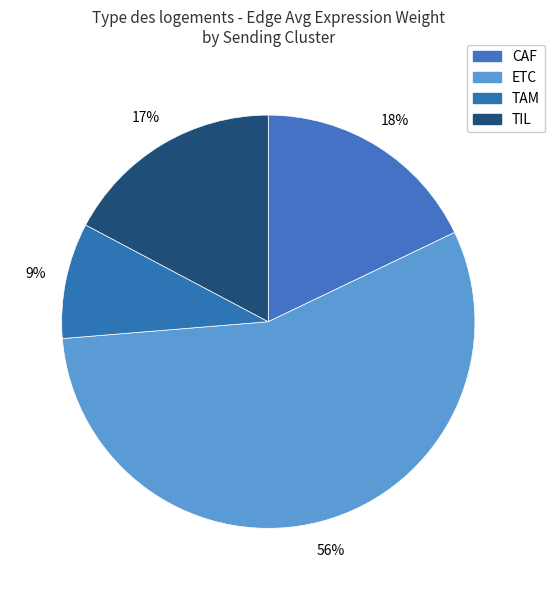

How many slices are in this pie chart?

4